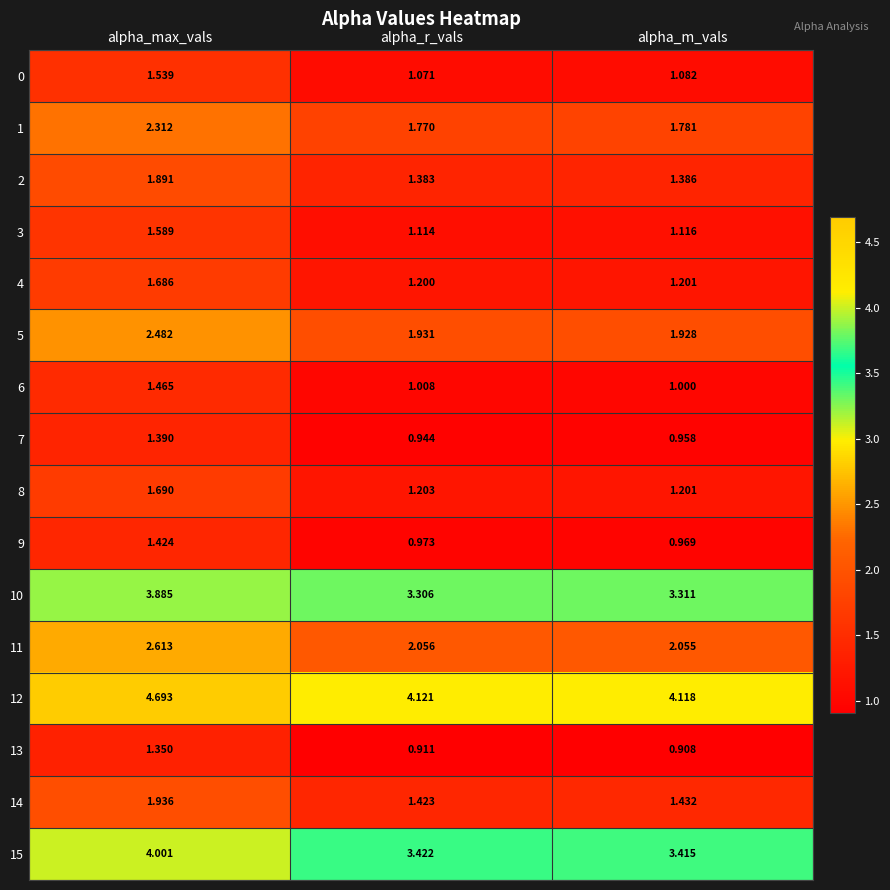

List the labels in order of 9 value, largest first.

alpha_max_vals, alpha_r_vals, alpha_m_vals